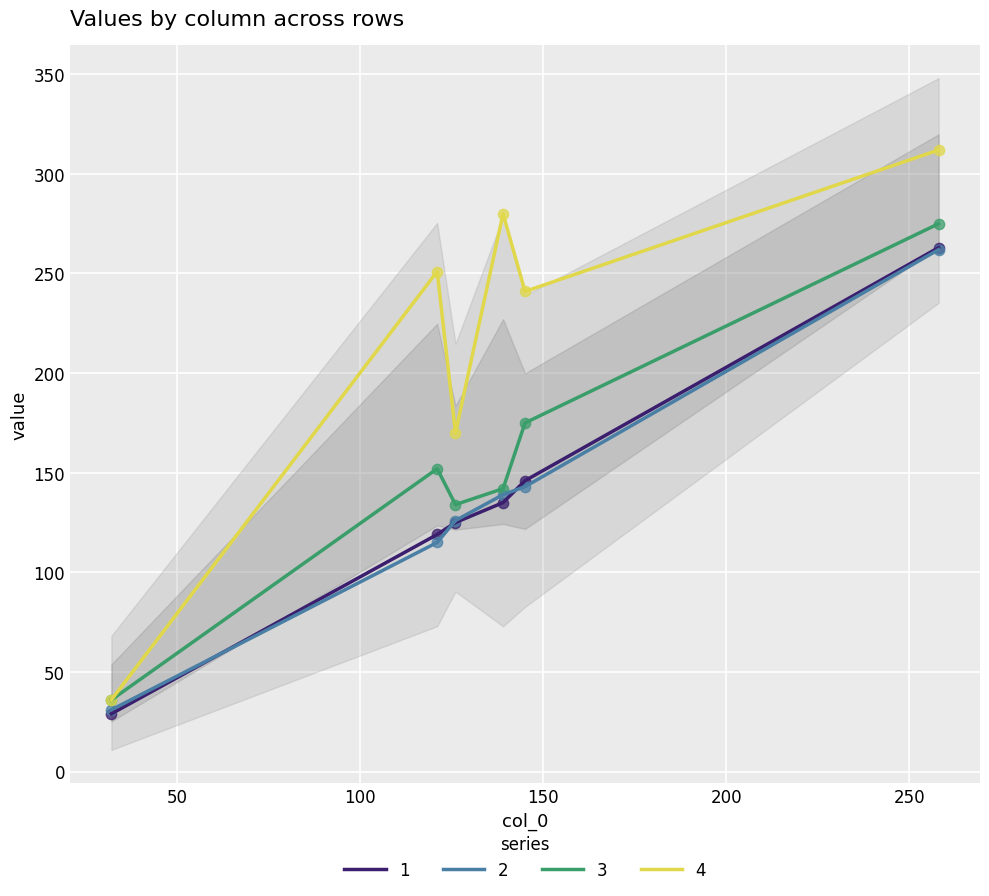

What is the minimum value for 2?

31